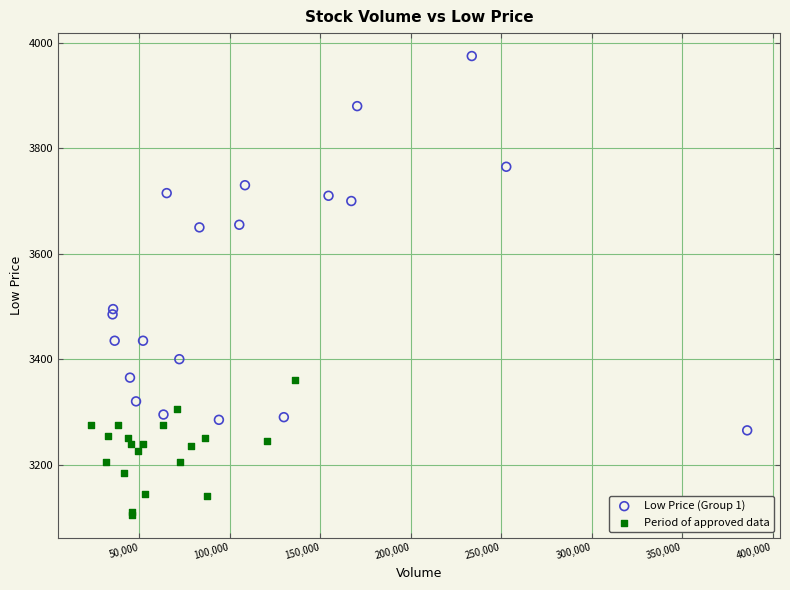

Which series reaches the minimum Y coordinate?

Period of approved data